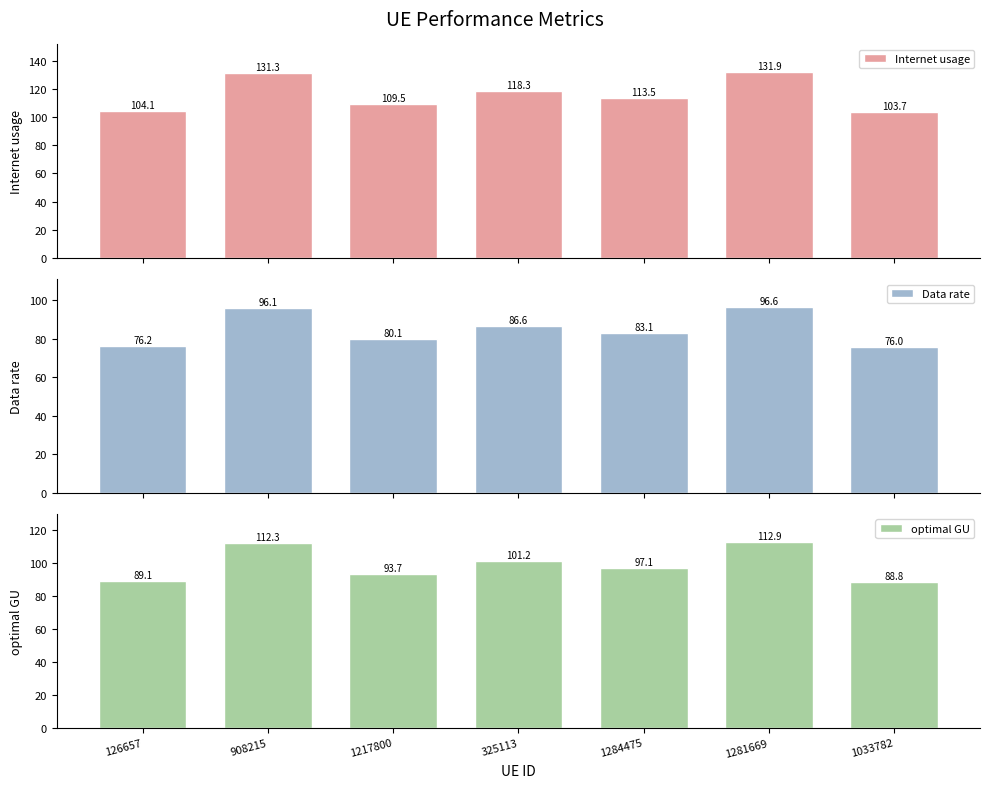

At 126657, list the series in order from largest to smallest.

Internet usage, optimal GU, Data rate